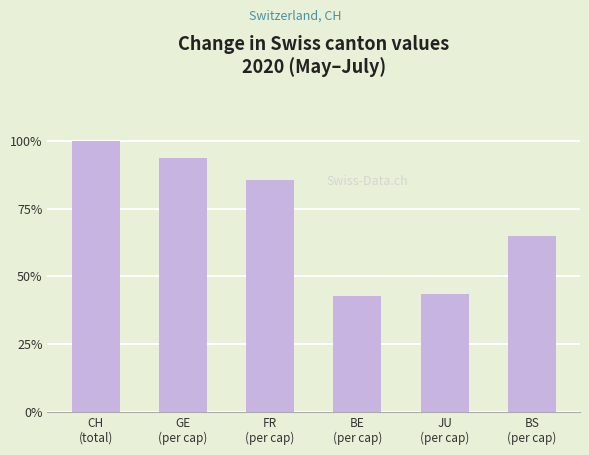

What position from the right is JU
(per cap)?

2